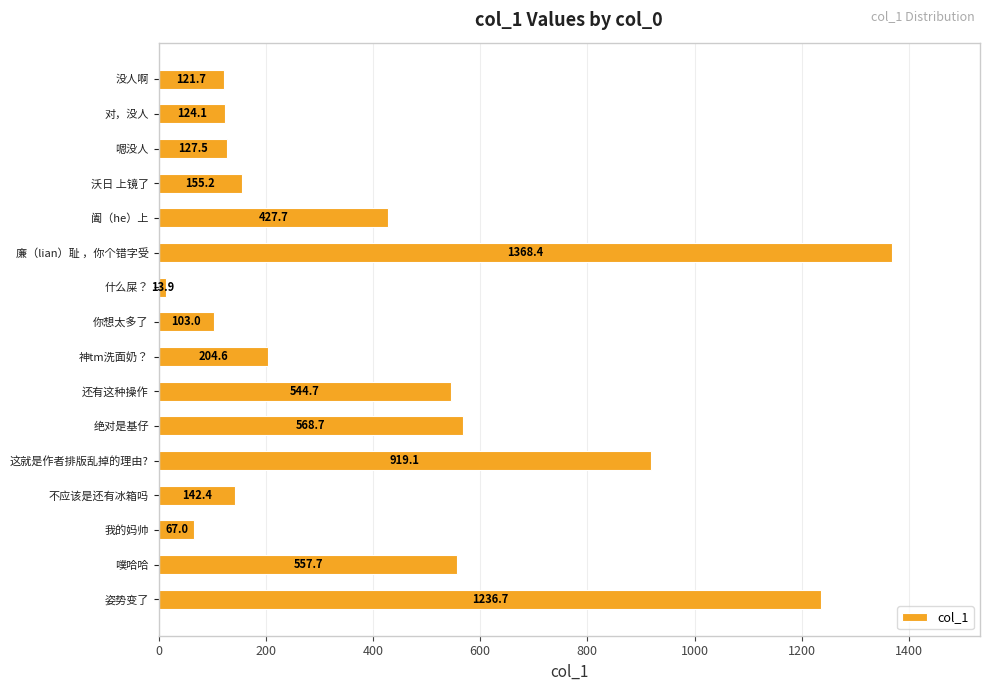

True or false: the data shows 67.0 at 我的妈帅.

True